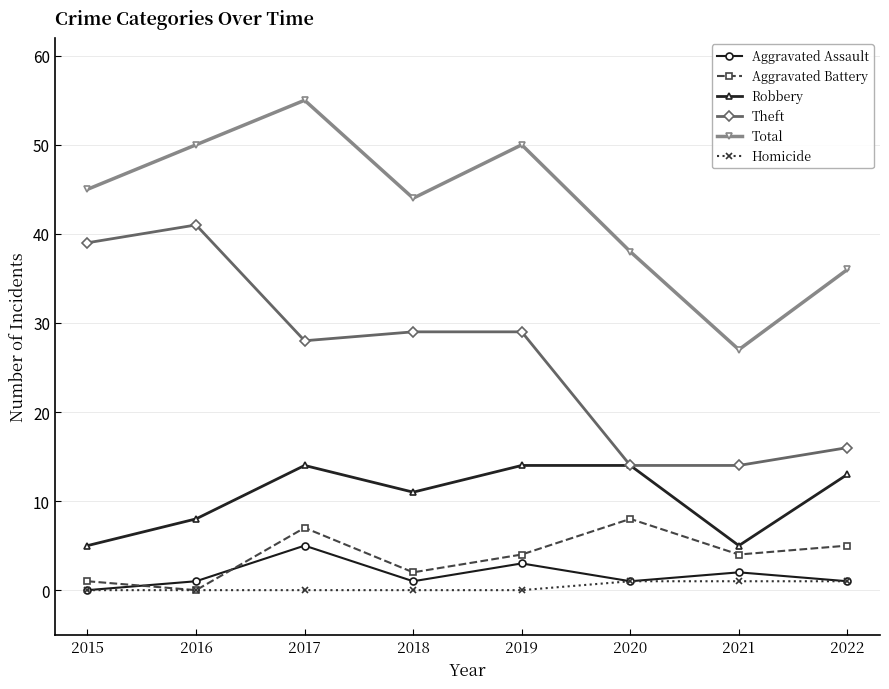

Which series has the widest spread of values?

Total